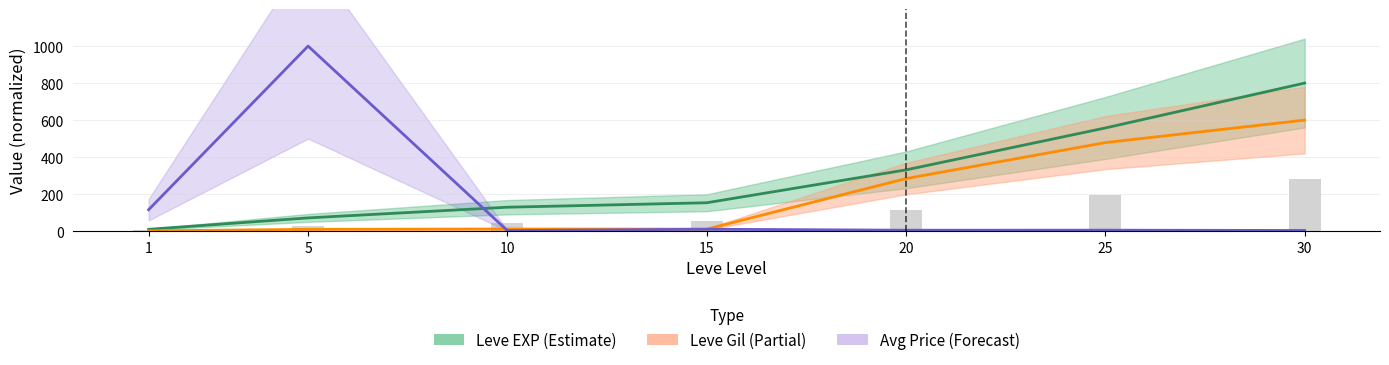

Reading left to right, extract all data points from this chart.

Leve EXP (Estimate): 9.7	71.4	129.1	153.2	330.9	557.5	800.0
Leve Gil (Partial): 1.3	9.7	11.4	10.6	283.9	478.3	600.0
Avg Price (Forecast): 115.6	1000.0	2.8	10.2	4.8	5.1	3.4